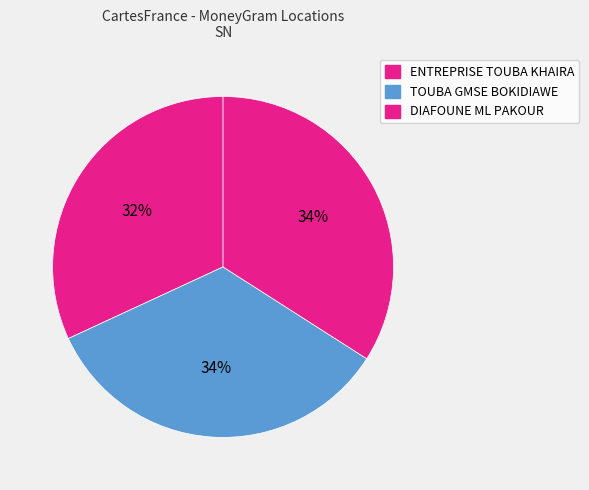

Count the number of slices in the pie.

3